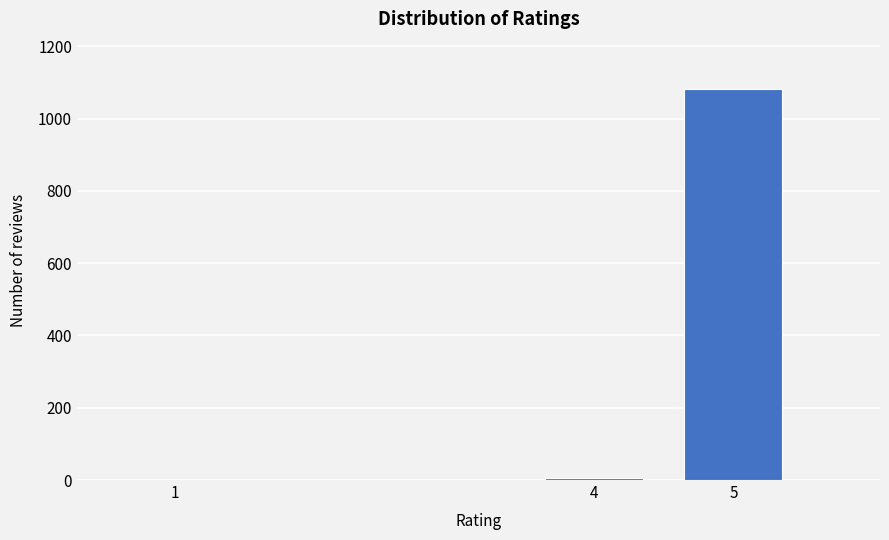

Reading left to right, what are all the values shown in this chart?

1=1	4=6	5=1083